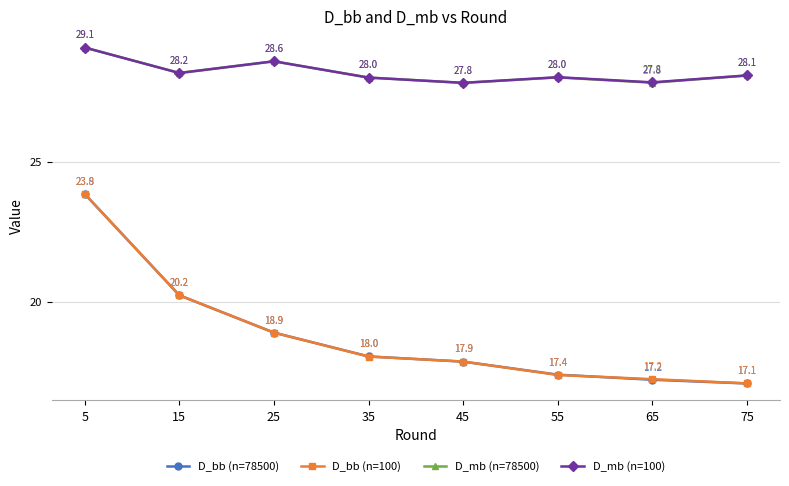

What is the average value of the D_bb (n=78500) series?

18.8